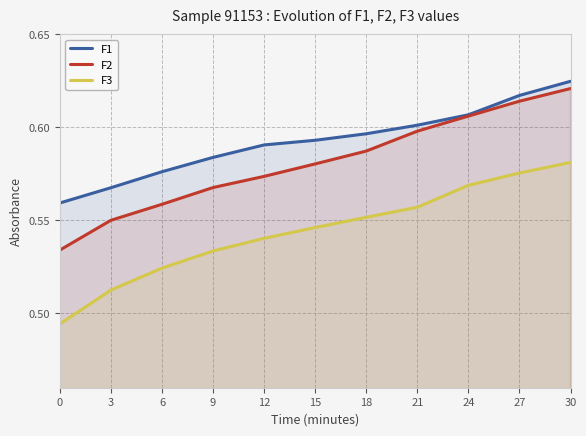

Is it true that F3 equals 1.0 at 24?

False